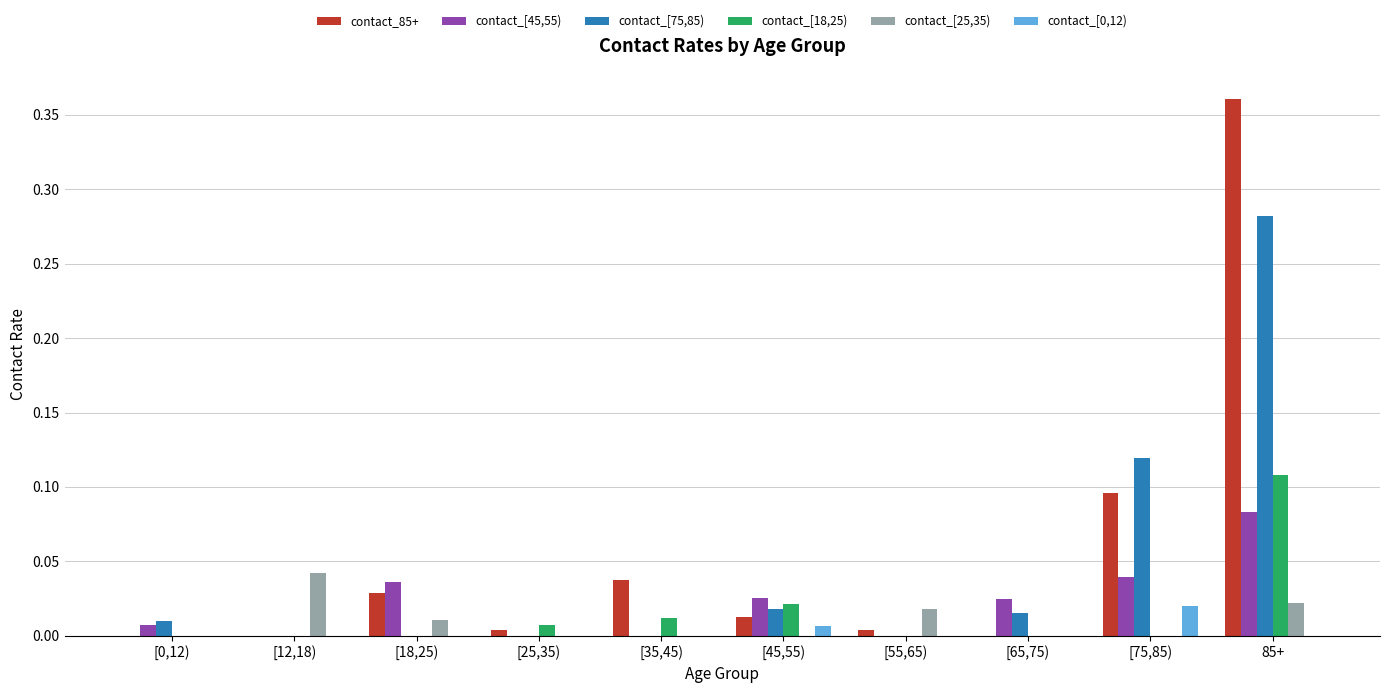

At which label does contact_[75,85) reach its peak?

85+